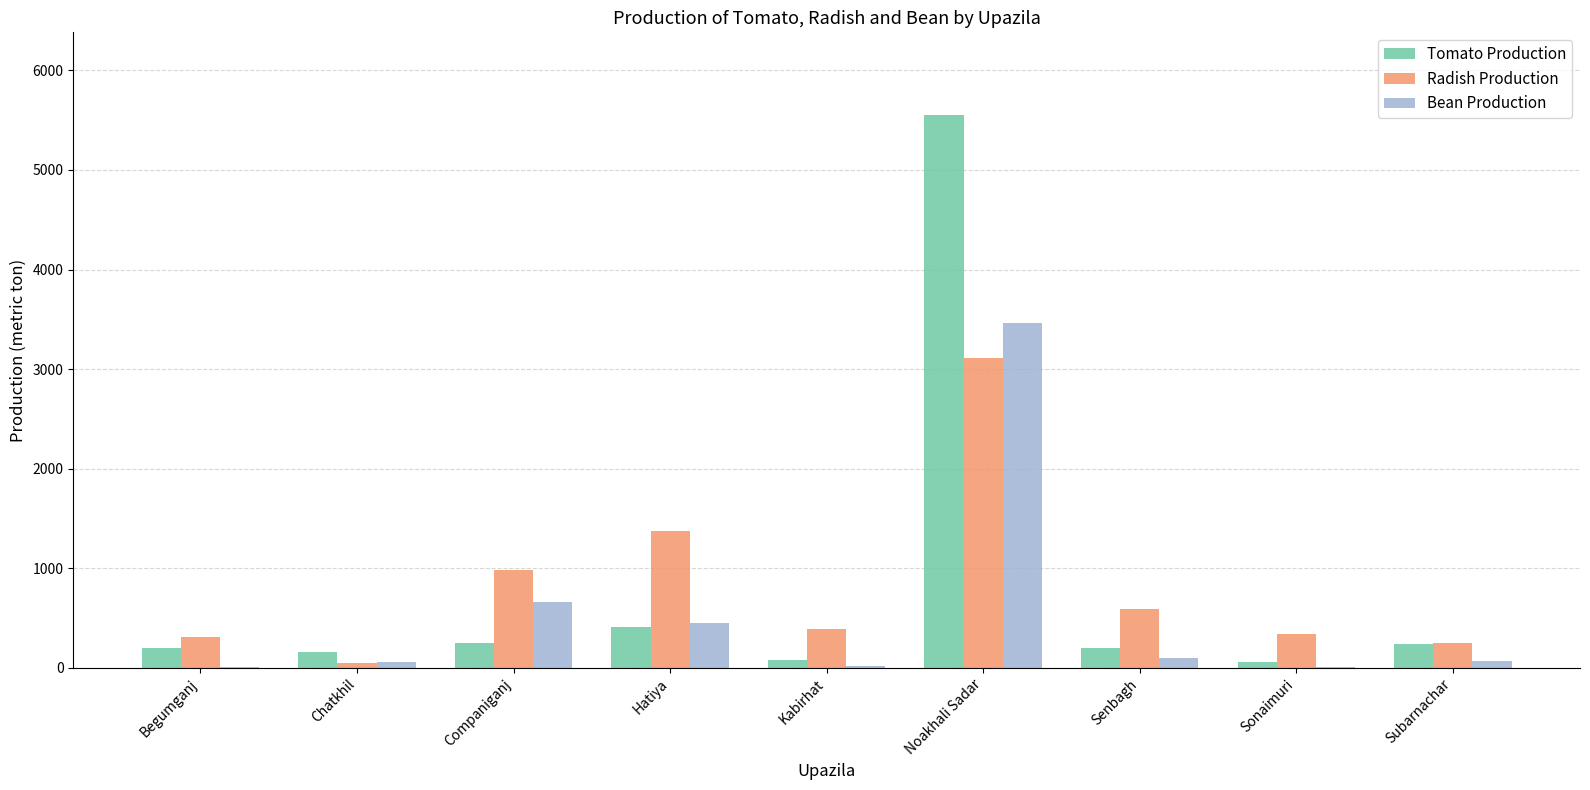

How many categories are shown in the chart?

9